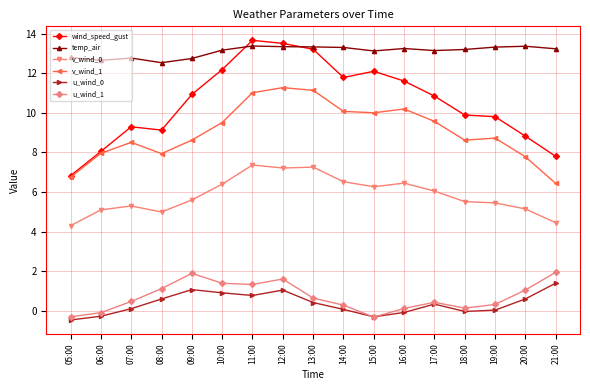

What is the difference between the maximum and minimum values in the v_wind_1 series?

4.8